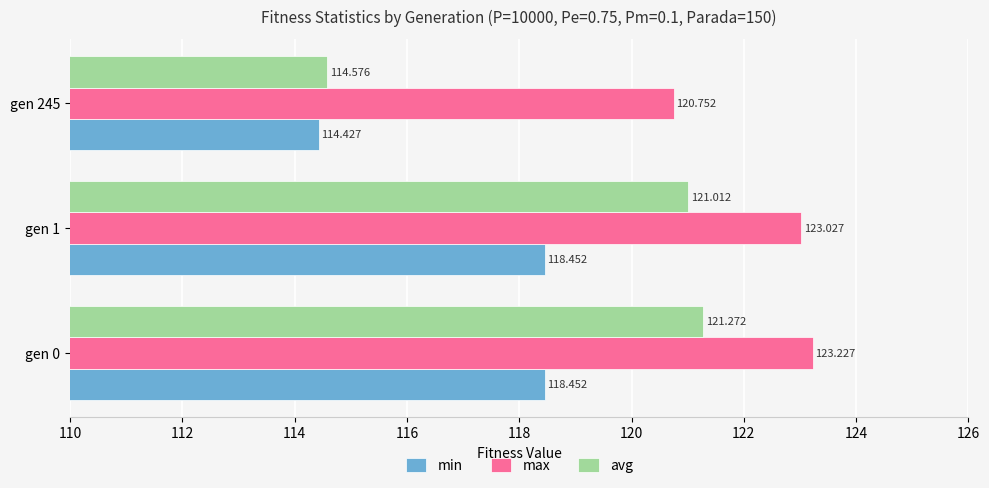

At which label does avg reach its peak?

gen 0